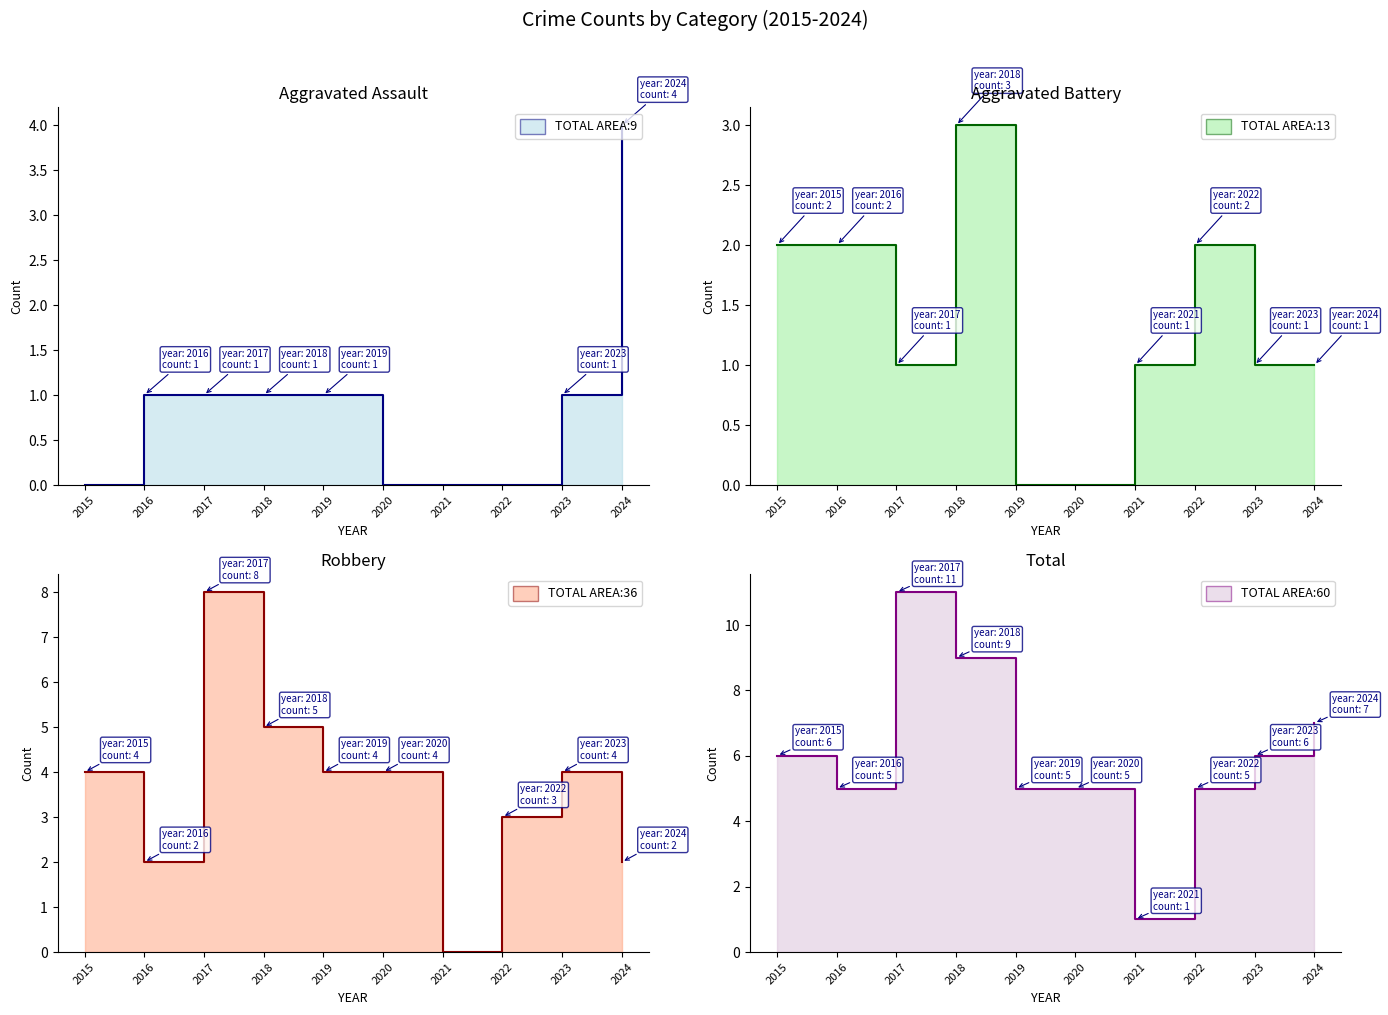

Count the Aggravated Assault values in the range 0 to 1.

9